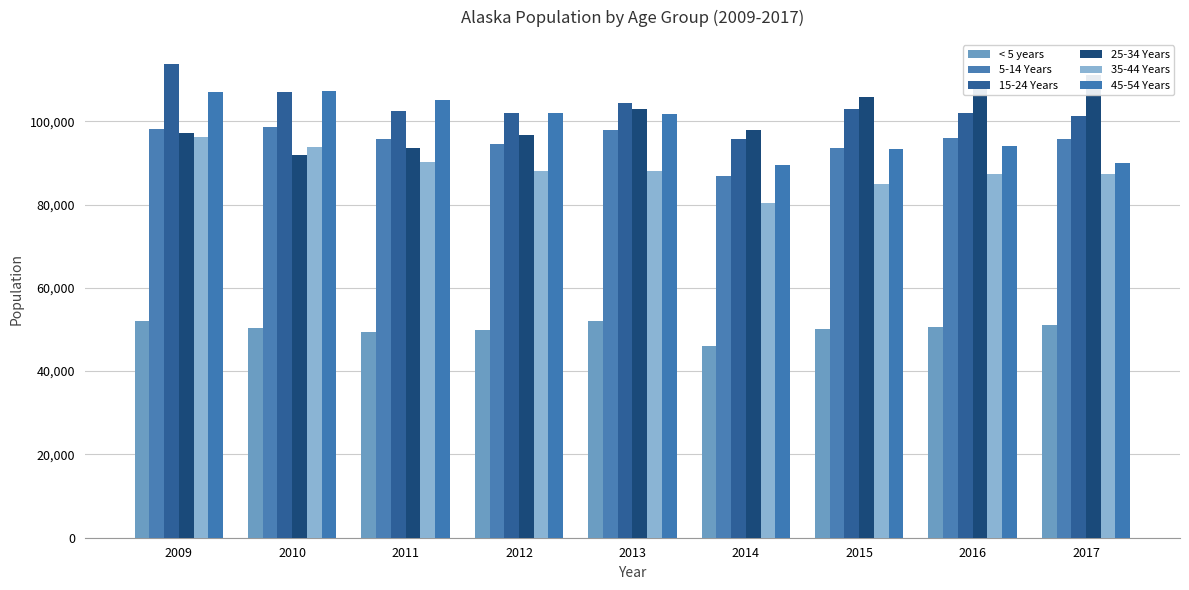

At which label does 45-54 Years reach its peak?

2010